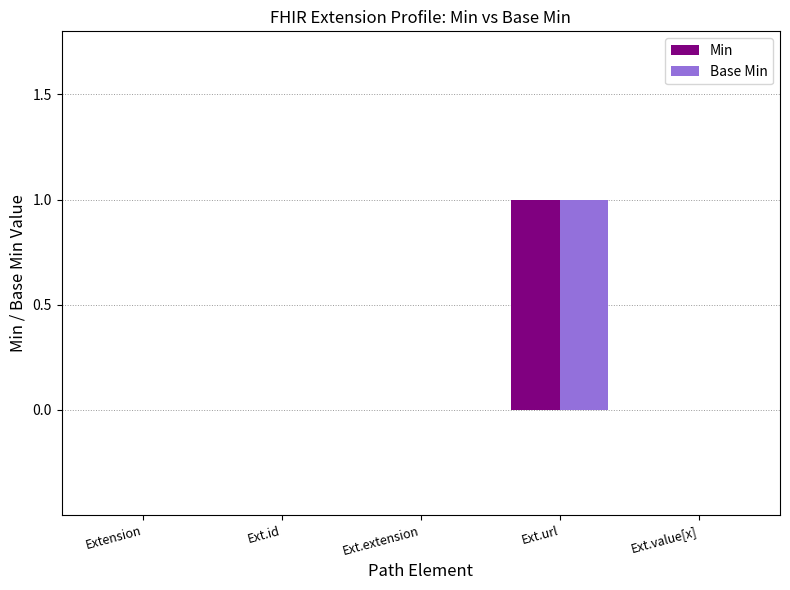

The Min series shows -1 at Extension. True or false?

False